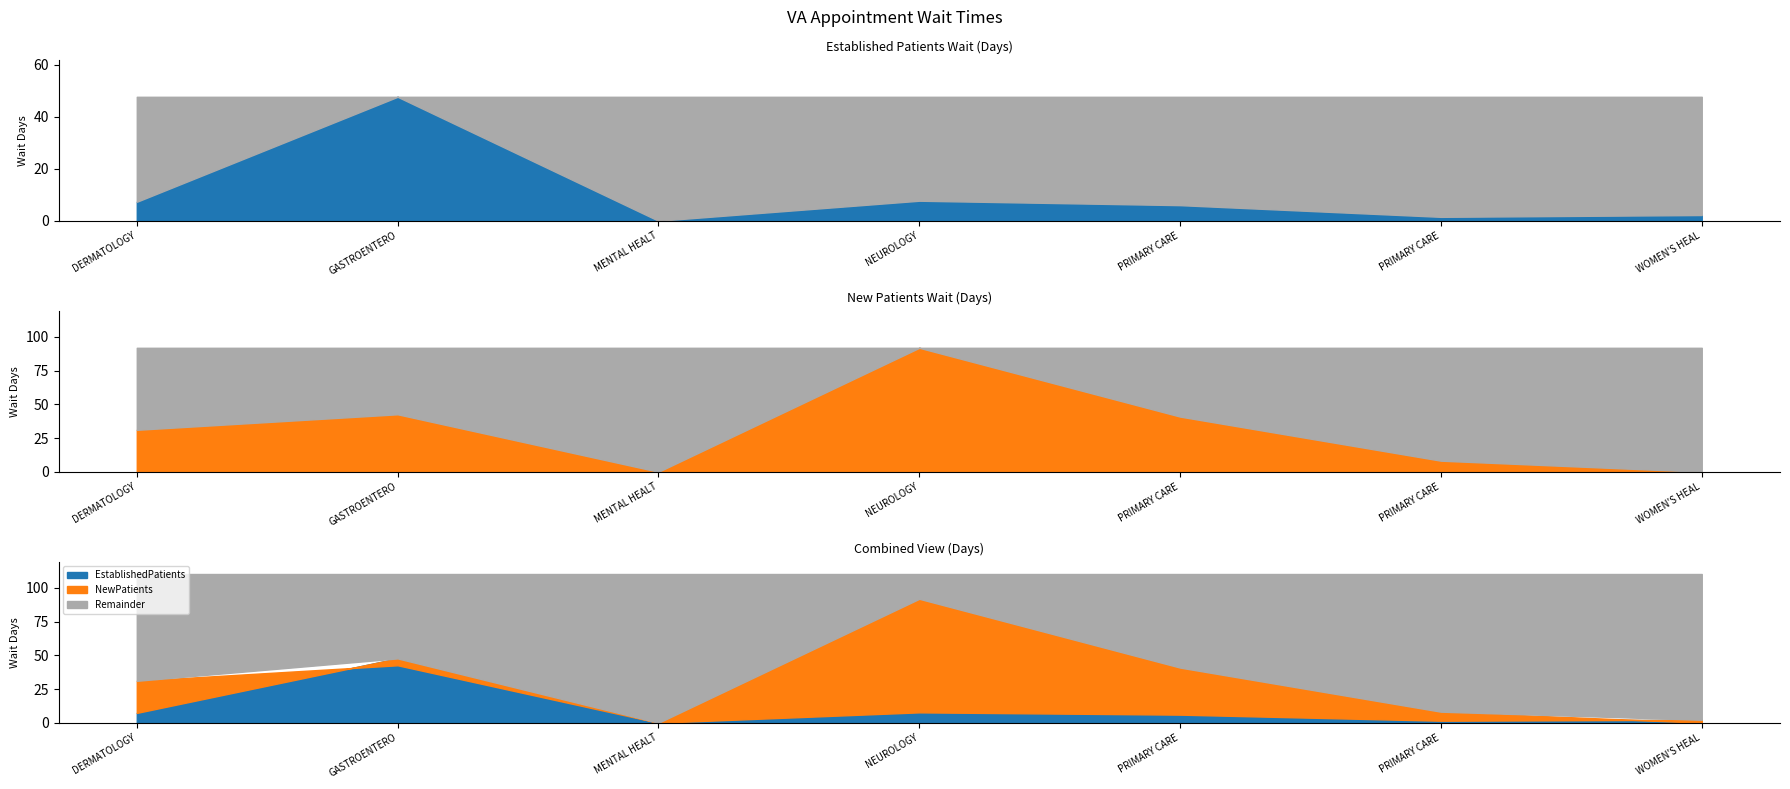

What is the value of the NewPatients point at the 4th from the left?

91.9